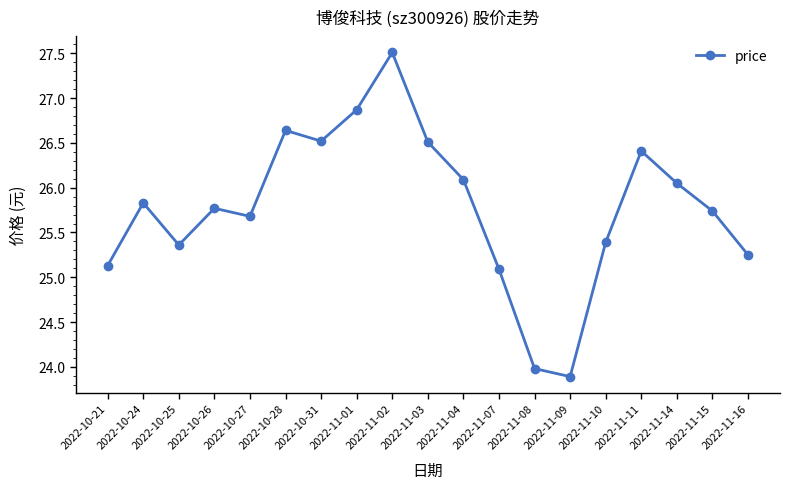

True or false: the data has more than 1 interior local peaks.

True